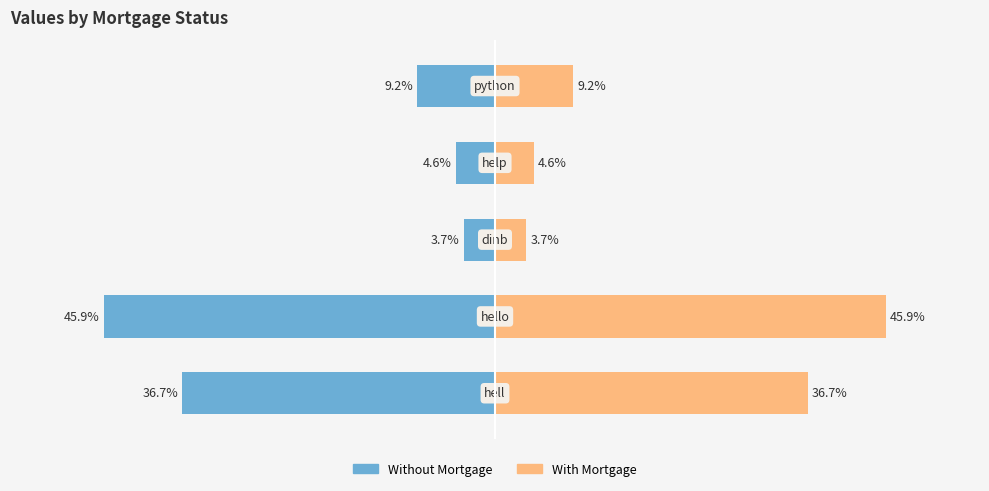

Which series changed the most between 0 and 1?

Without Mortgage